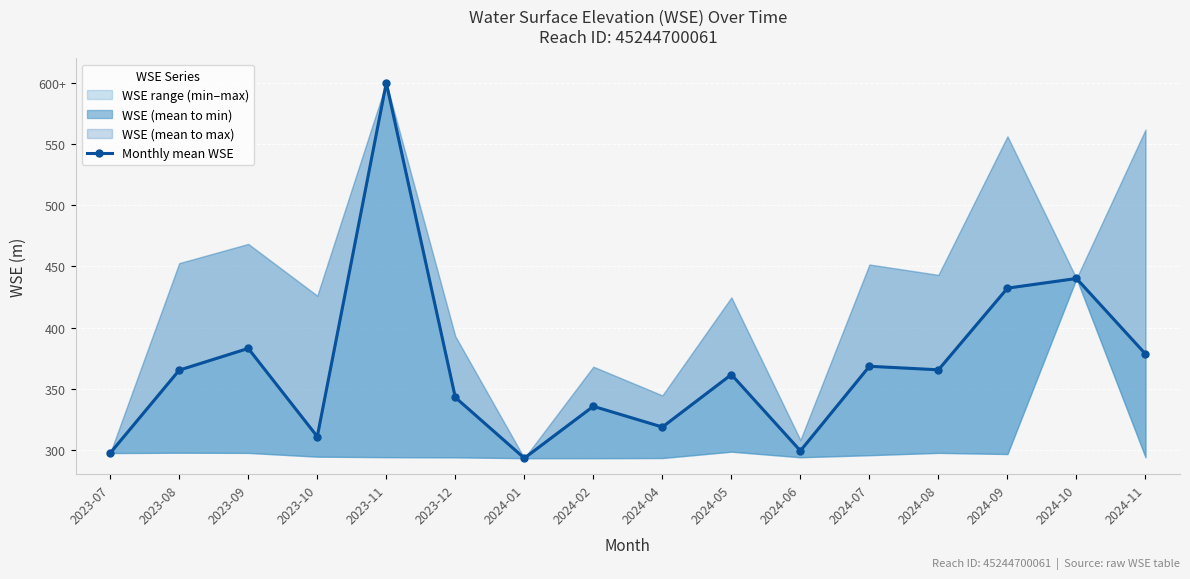

How many data points does each series have?

16